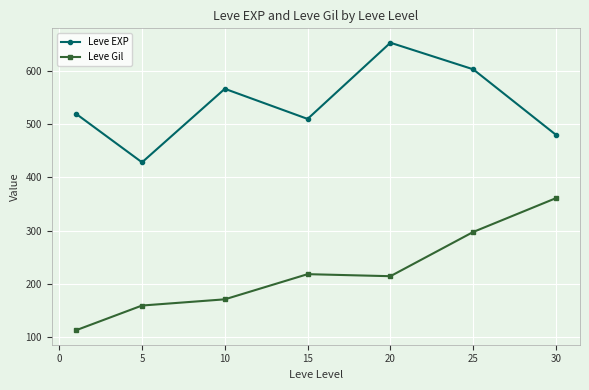

Which series has the largest total across all categories?

Leve EXP